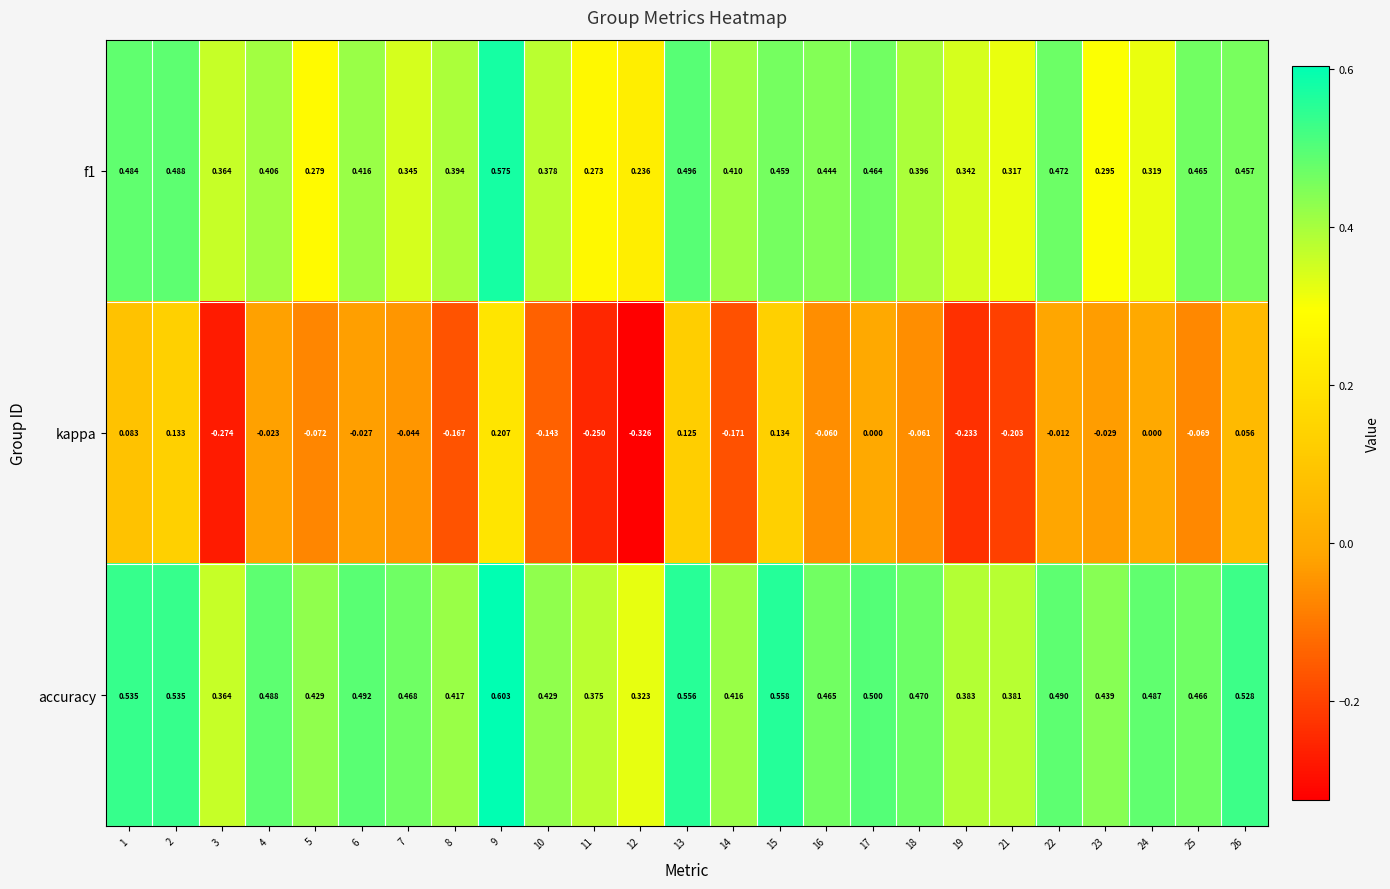

How many categories are shown in the chart?

25